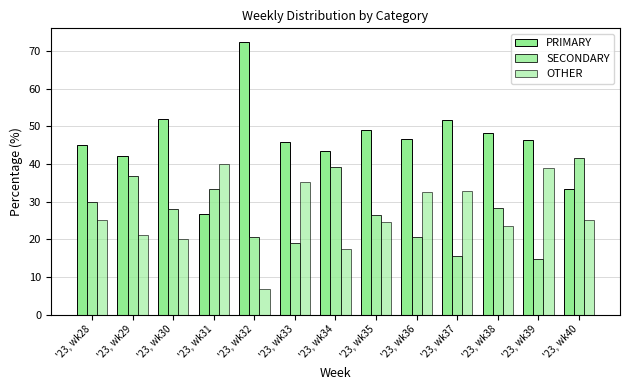

What is the difference between the maximum and second lowest values in the PRIMARY series?

39.1